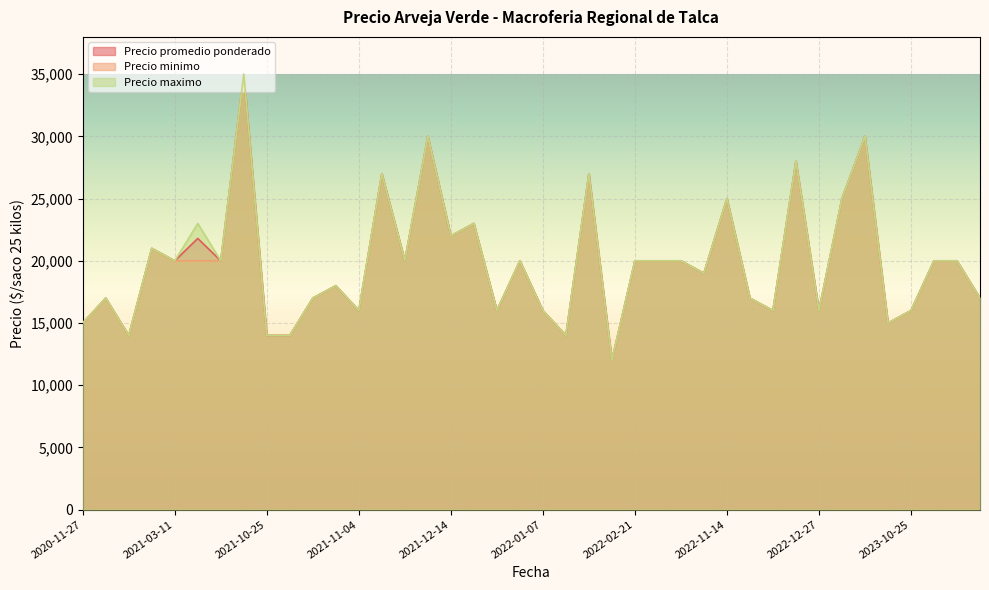

Is it true that Precio minimo equals 40247 at 2022-11-14?

False